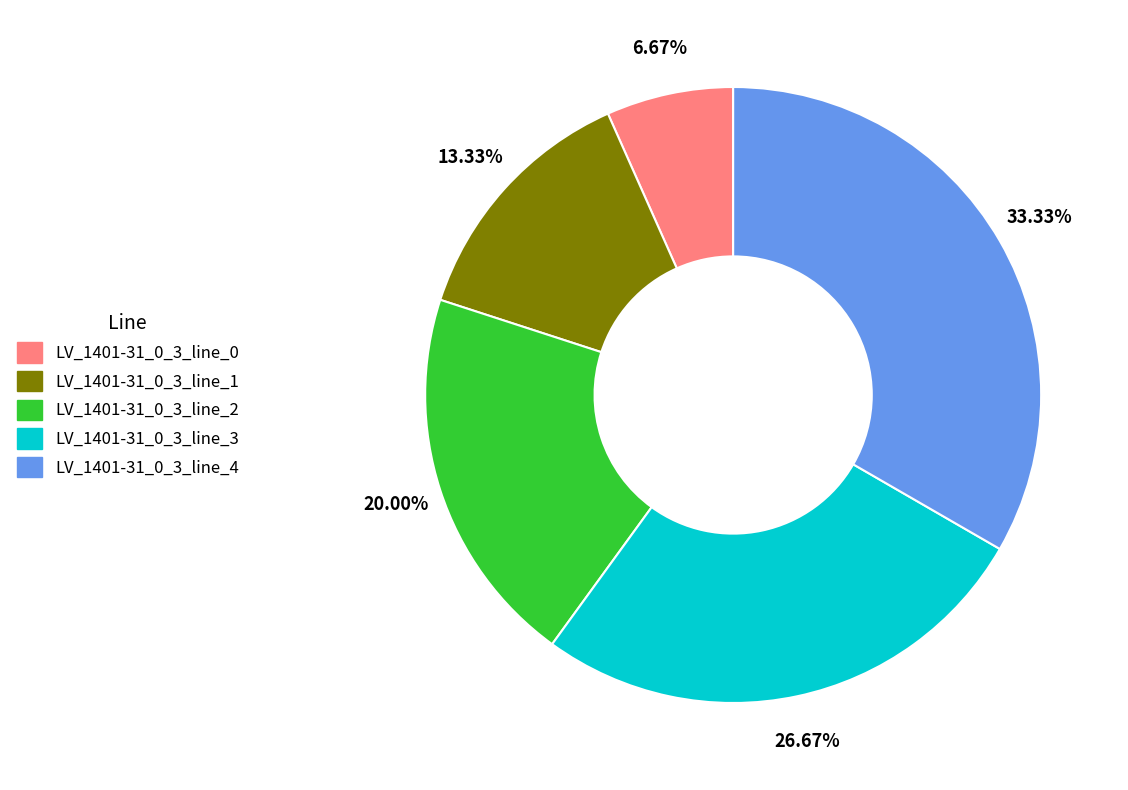

To the nearest percent, what is the difference between the largest and smallest slice percentages?

27%